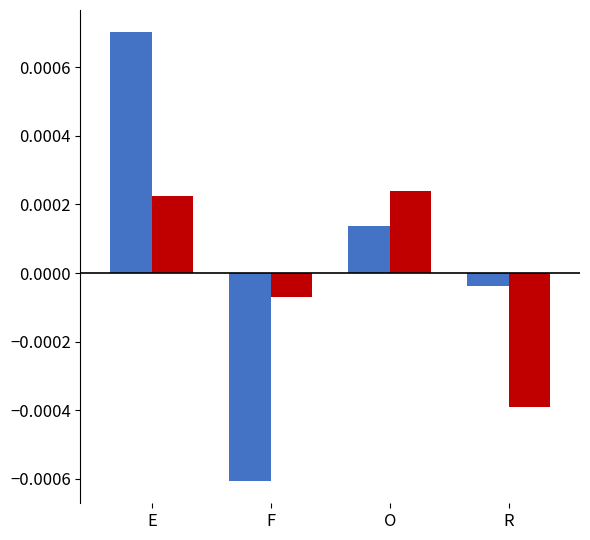

At which category is the sum across all series the highest?

E